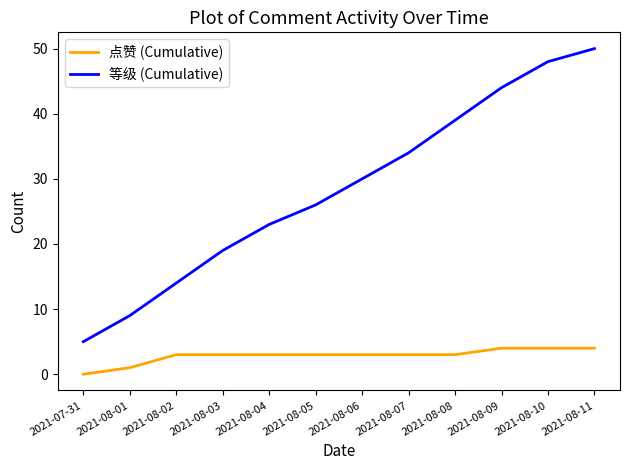

The value of 点赞 (Cumulative) at 2021-08-07 is 5. True or false?

False